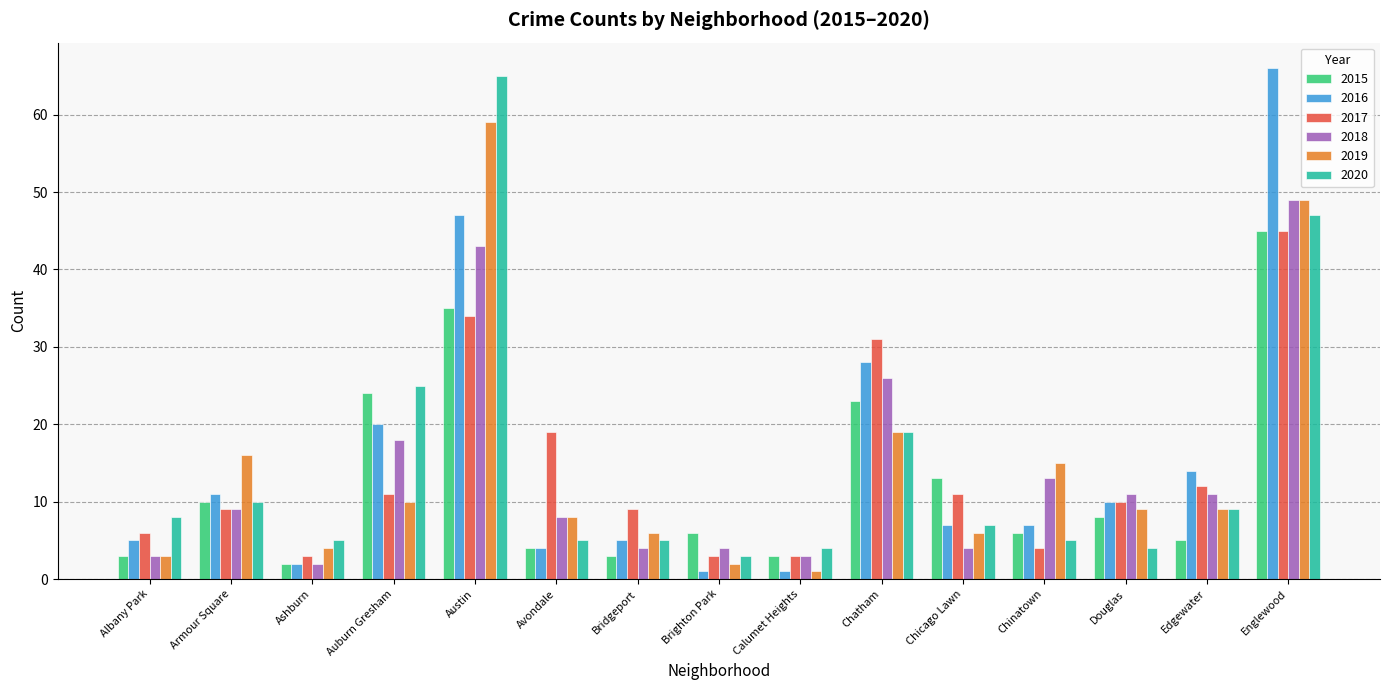

At which category is the sum across all series the highest?

Englewood